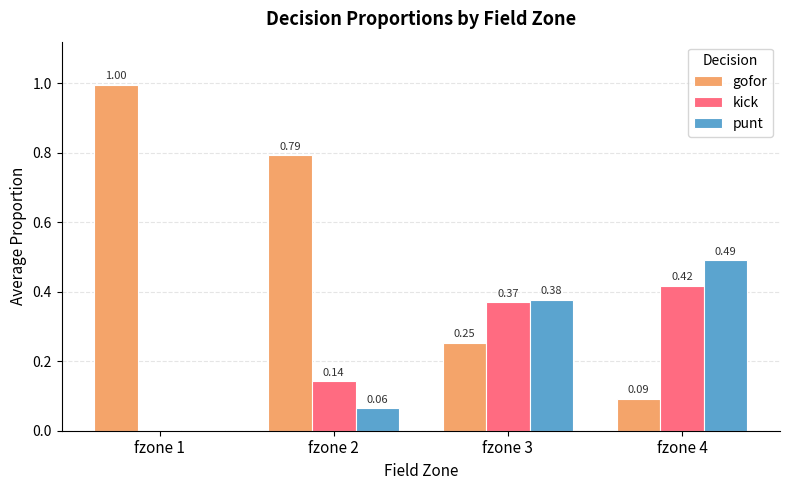

Is the value of punt at fzone 3 greater than the value of gofor at fzone 2?

No